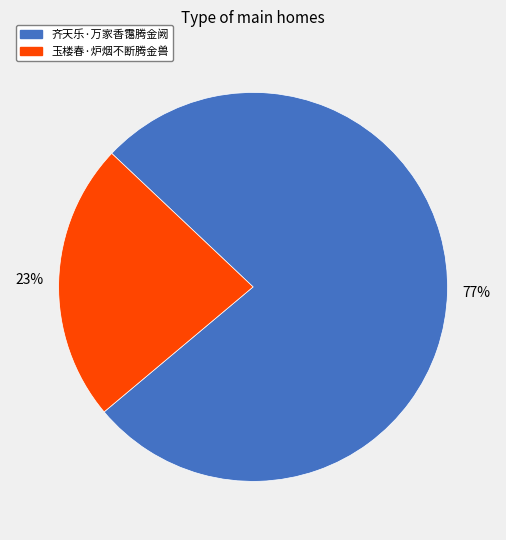

Which category accounts for the majority?

齐天乐·万家香霭腾金阙